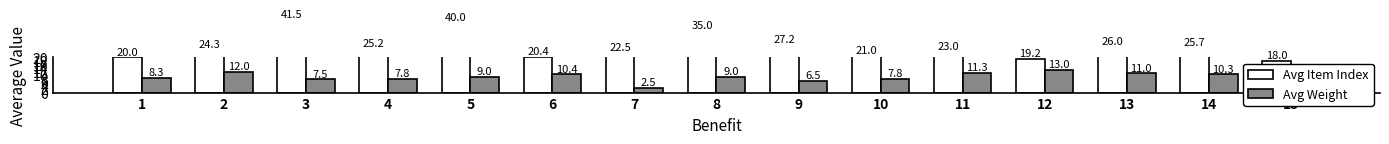

True or false: Avg Weight has a value of 9.0 at 5.

True